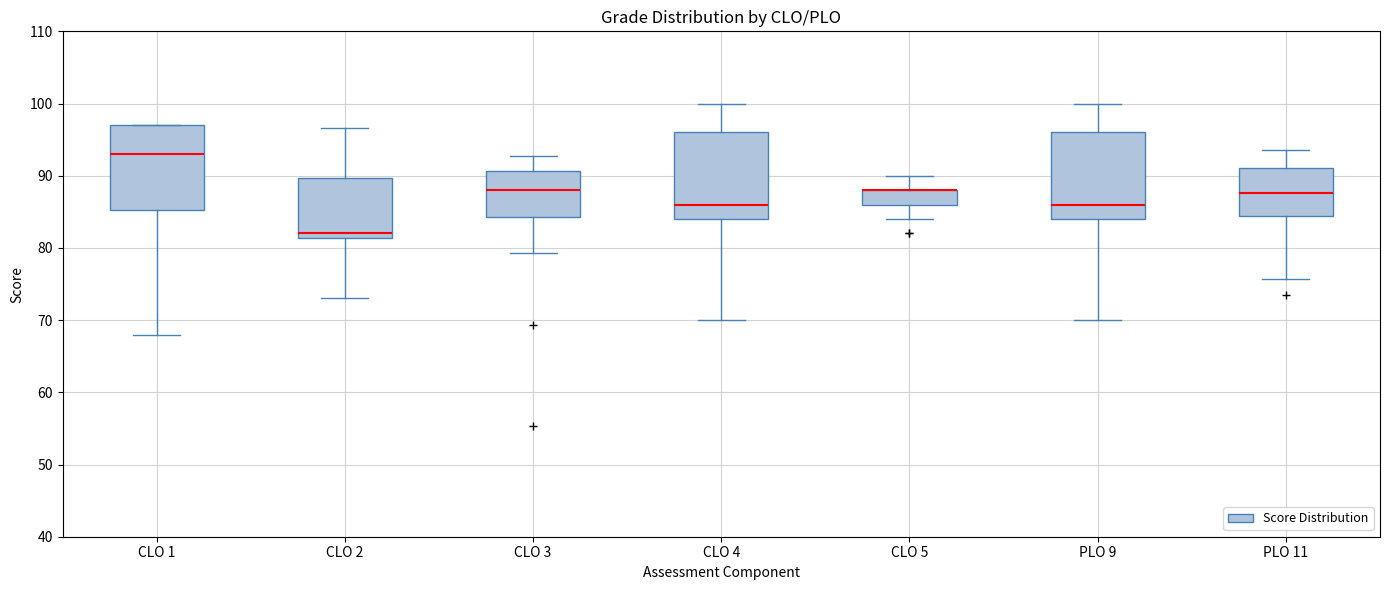

Where does the lower whisker of the box for CLO 1 end on the y-axis? The values are not printed on the chart, so give them approximately, as read against the axis.

68